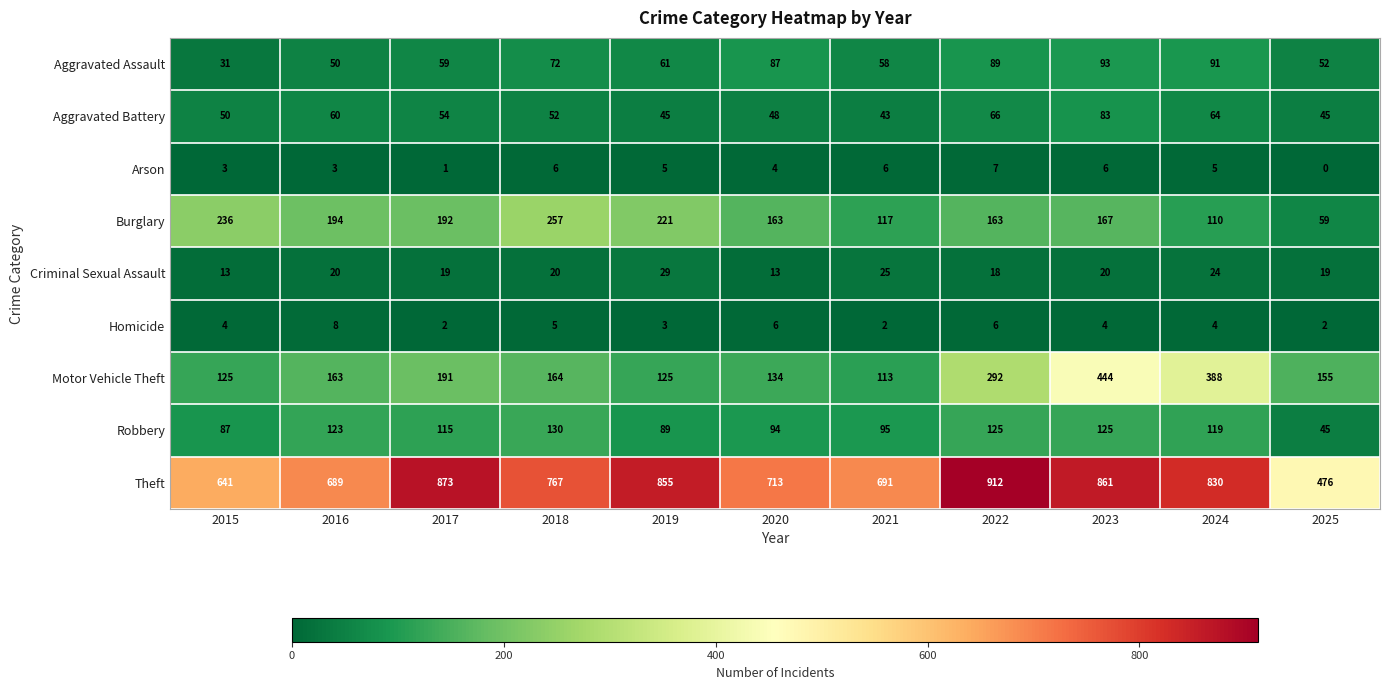

The value of Aggravated Battery at 2016 is 89. True or false?

False